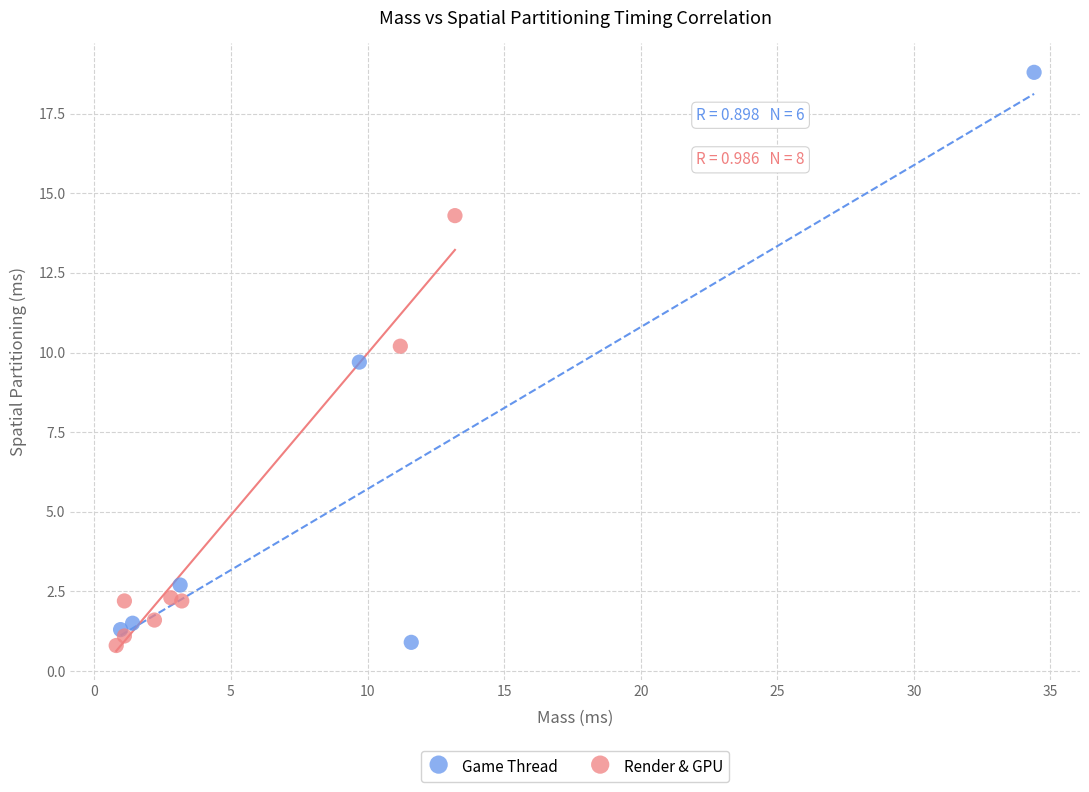

Which series contains the highest Y value?

Game Thread